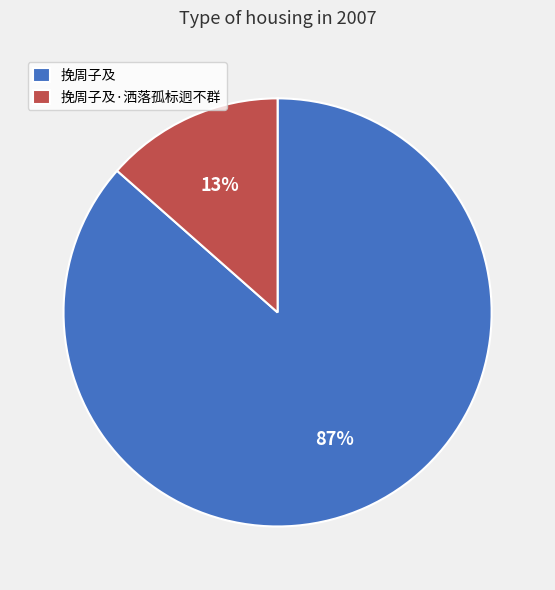

Which has a higher value, 挽周子及·洒落孤标迥不群 or 挽周子及?

挽周子及